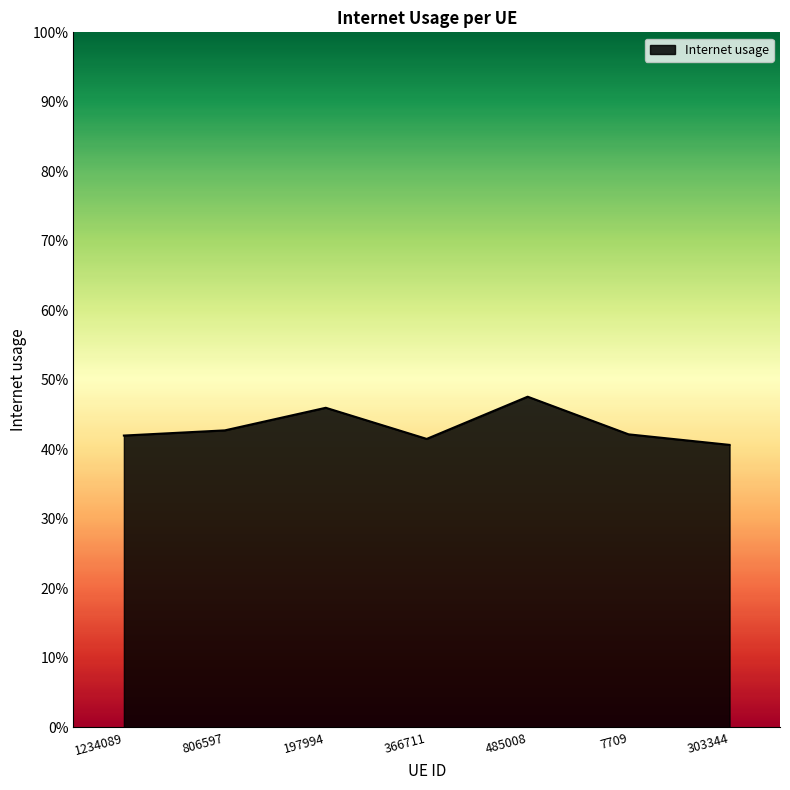

At which category does the data reach its first local peak?

197994